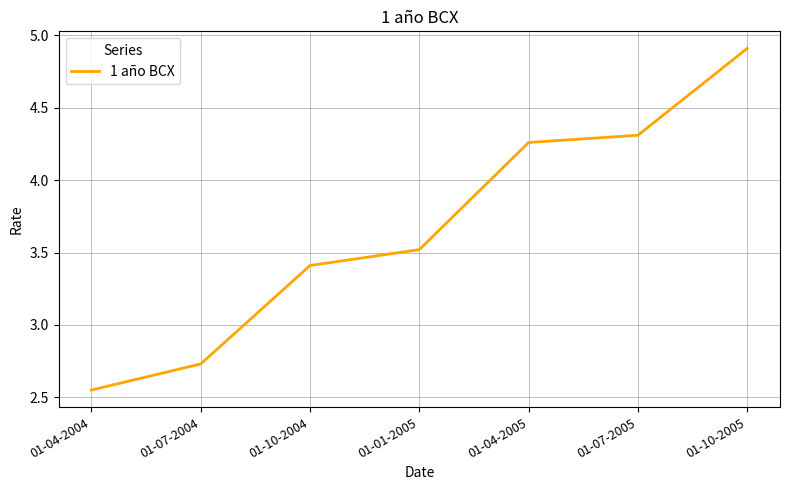

List the labels in order of value, smallest first.

01-04-2004, 01-07-2004, 01-10-2004, 01-01-2005, 01-04-2005, 01-07-2005, 01-10-2005